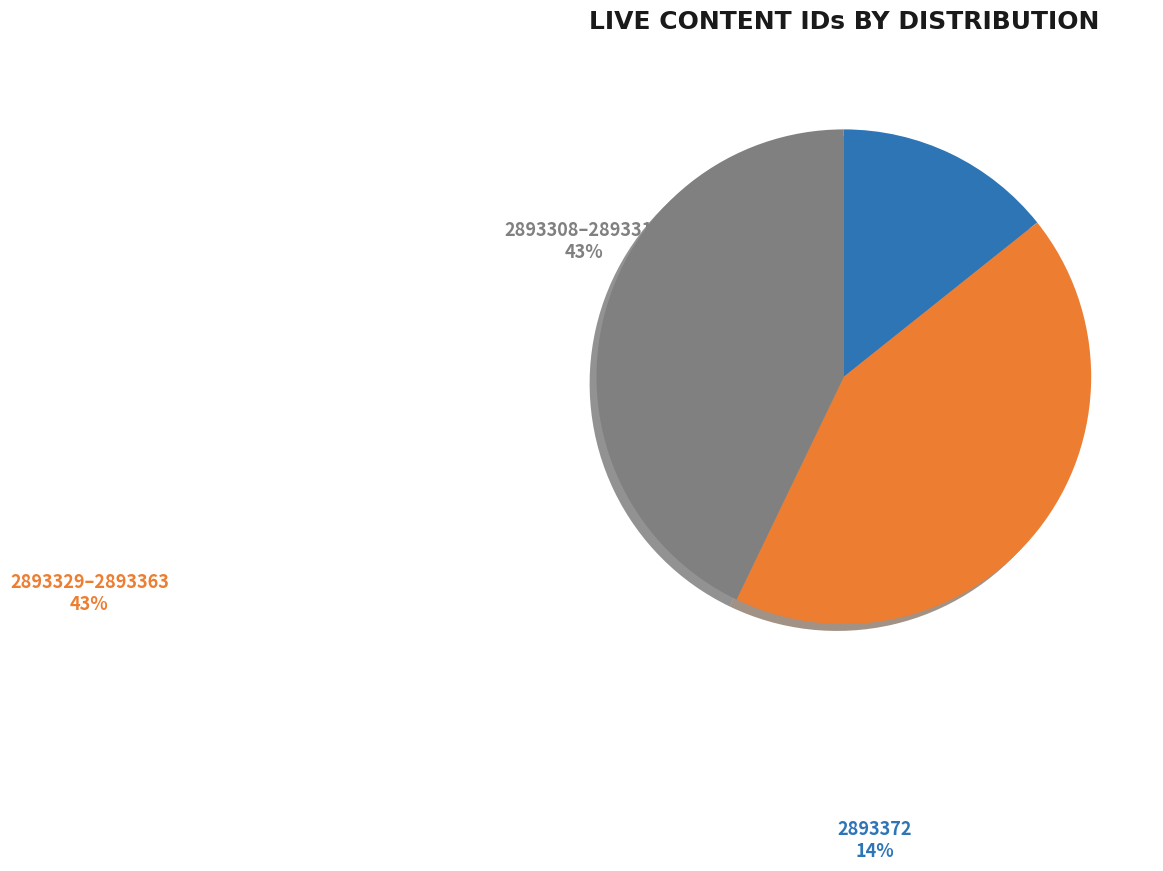

Is it true that 2893329–2893363 is 43% of the pie?

True